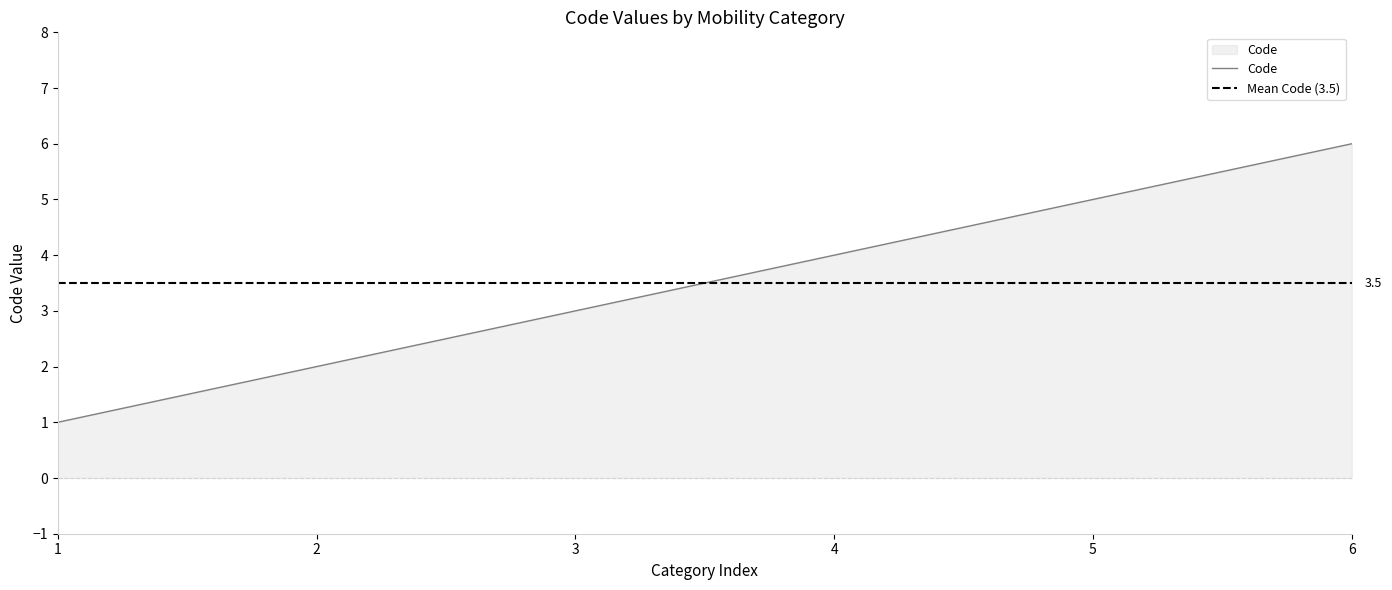

The Code series shows 5 at 5. True or false?

True